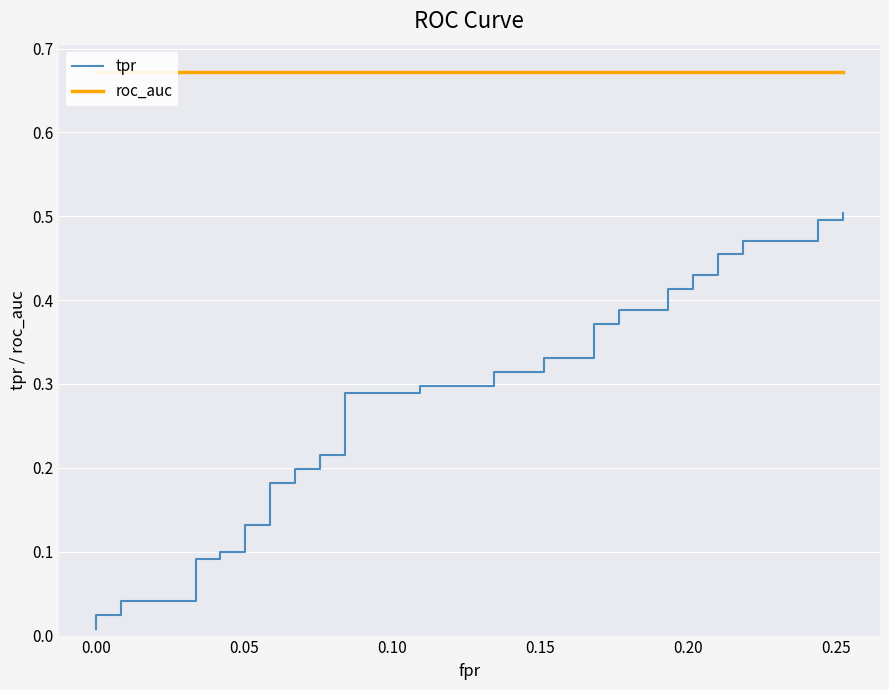

What is the maximum value shown in the chart?

0.7